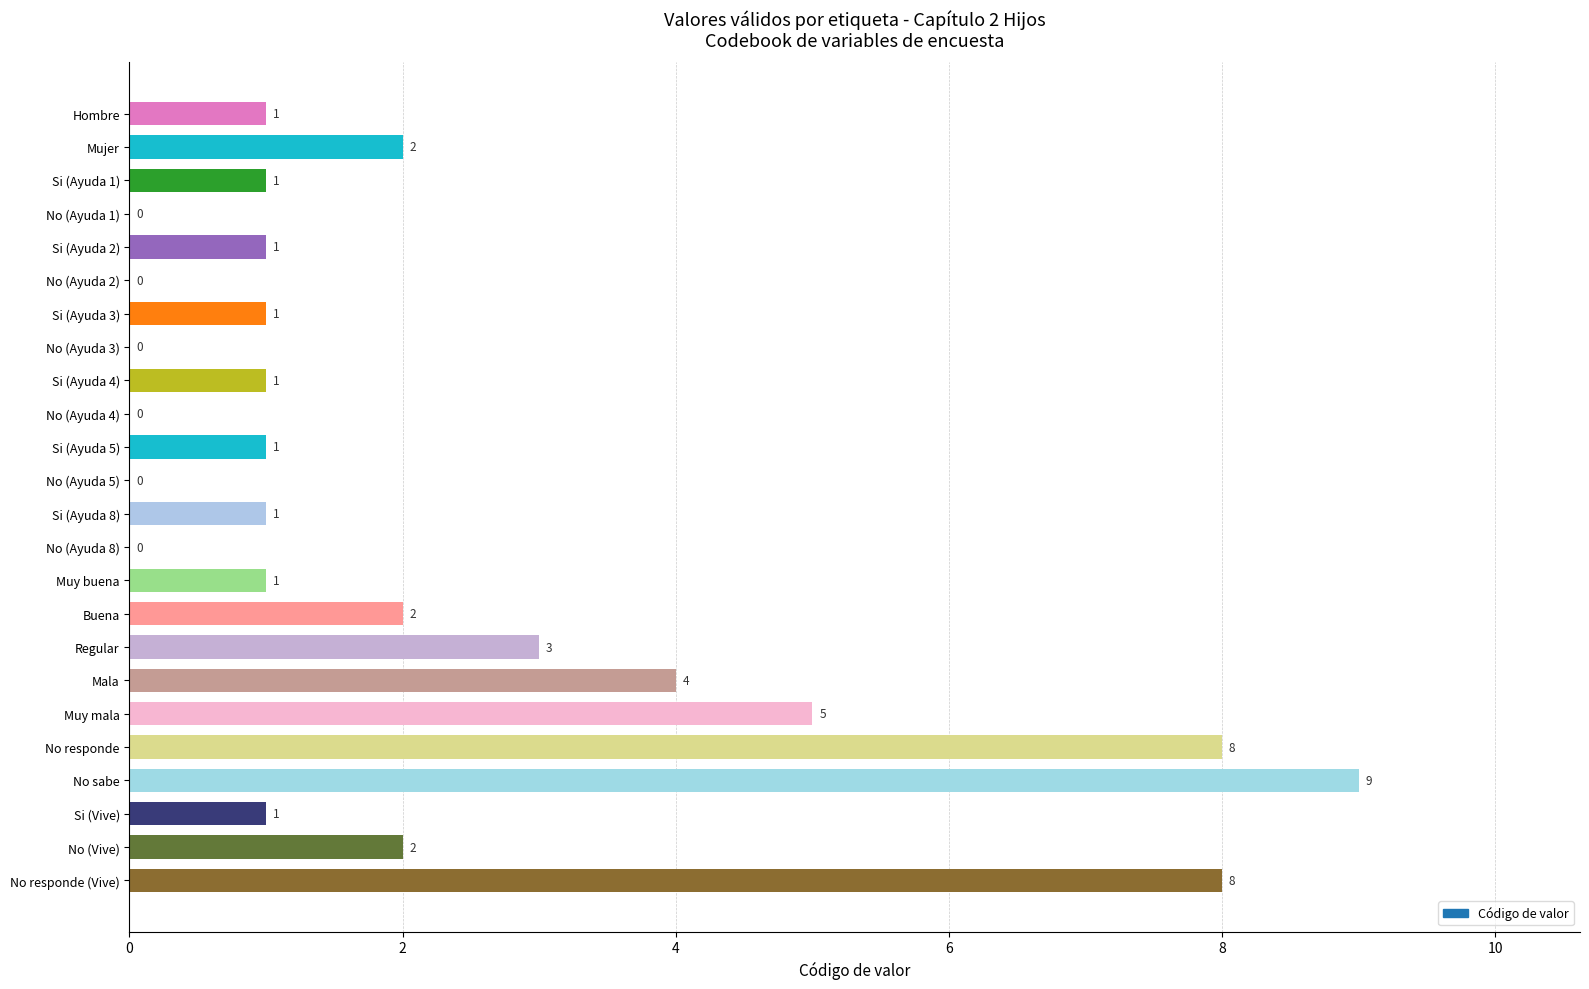

What is the sum of all values?

52